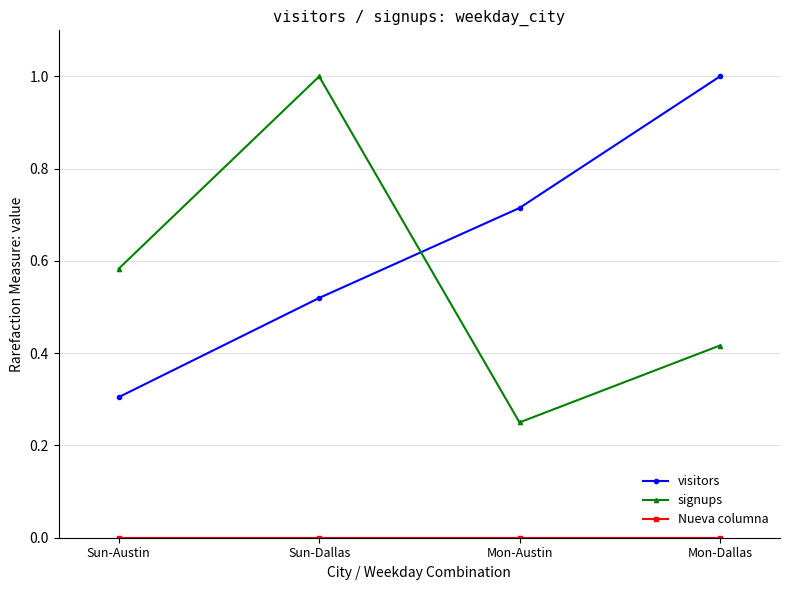

What is the highest value of the visitors series?

1.0